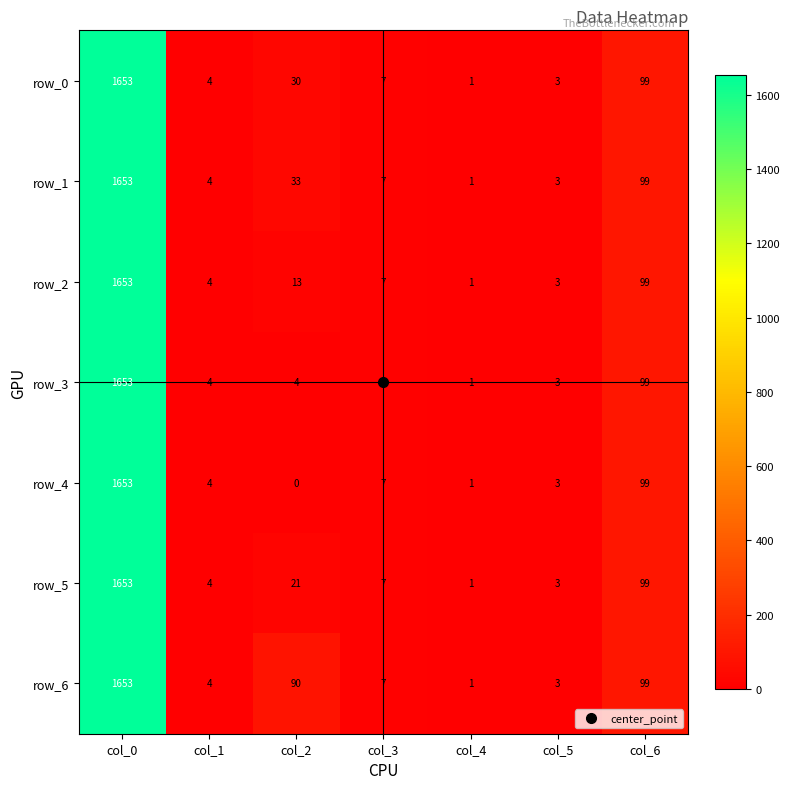

Rank the categories by row_2 value from highest to lowest.

col_0, col_6, col_2, col_3, col_1, col_5, col_4